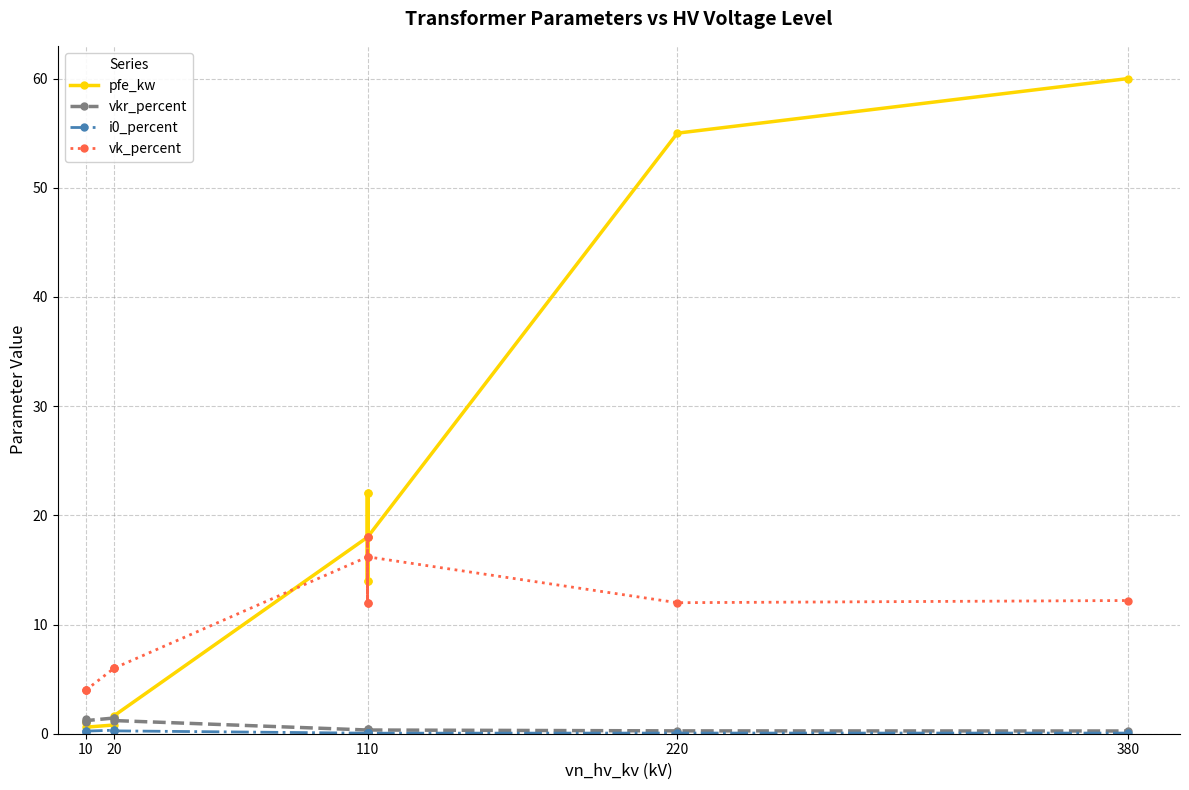

What is the average value of the vk_percent series?

10.5